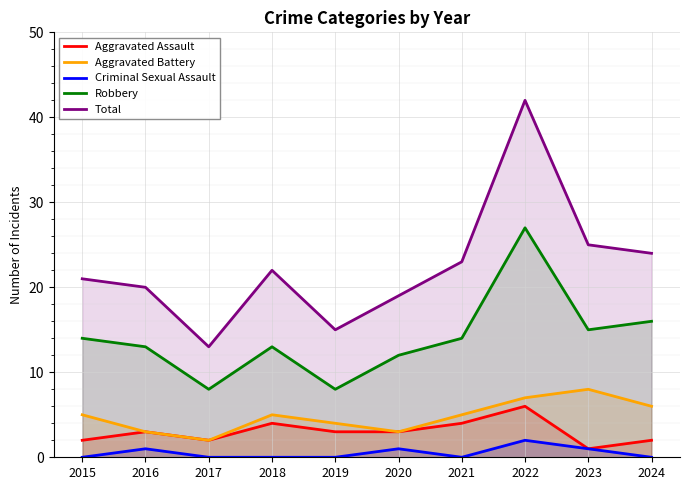

Which series has the largest total across all categories?

Total